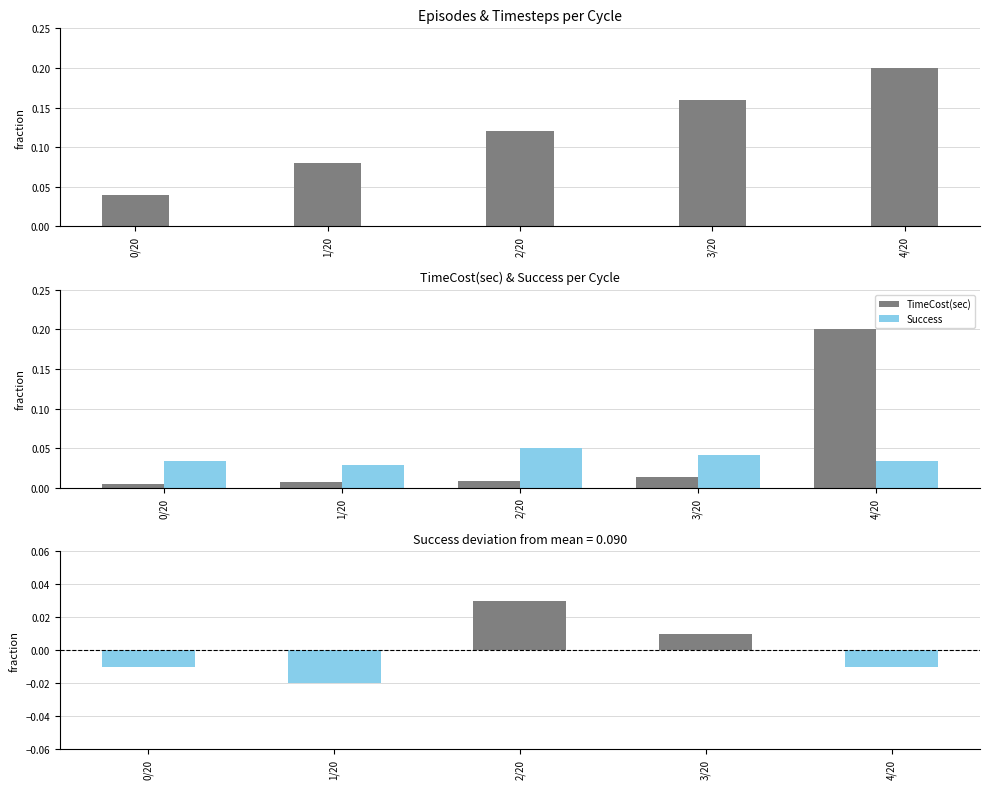

Is it true that Success equals 0.0 at 1/20?

True